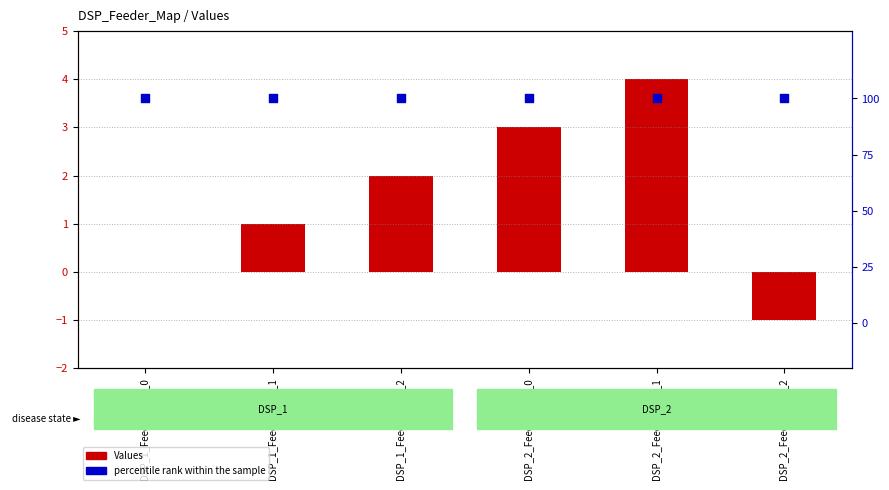

At which category is the sum across all series the highest?

DSP_2_Feeder_Map_1